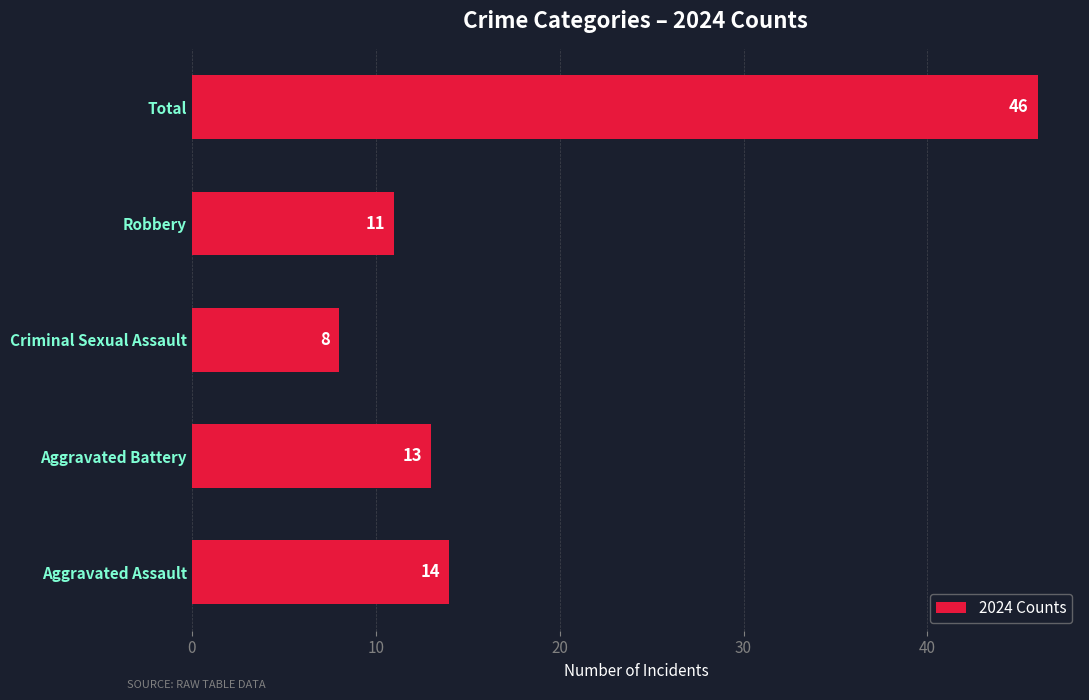

Is it true that the value at Total is 46?

True